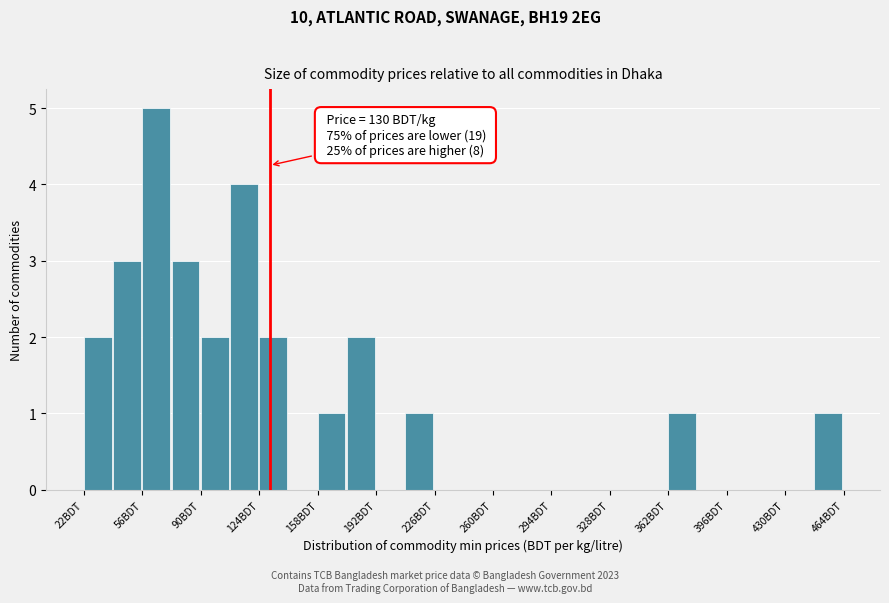

Around what value on the x-axis is the tallest bar? Give the approximate position of its centre, as read against the axis.

65